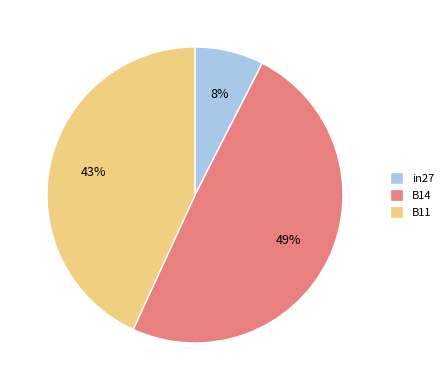

To the nearest percent, what is the average slice percentage?

33%